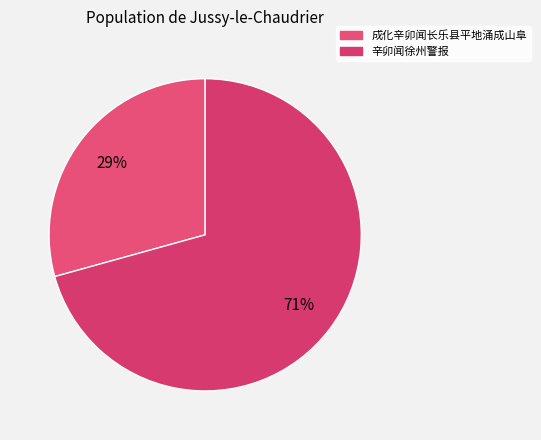

How many segments does this pie chart have?

2